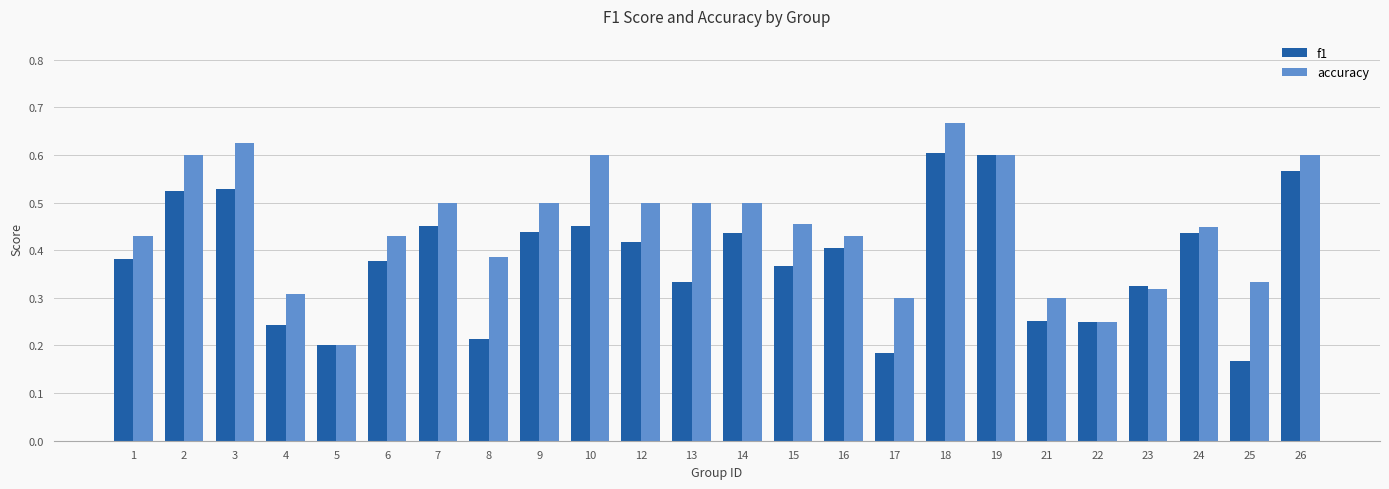

At 4, list the series in order from smallest to largest.

f1, accuracy